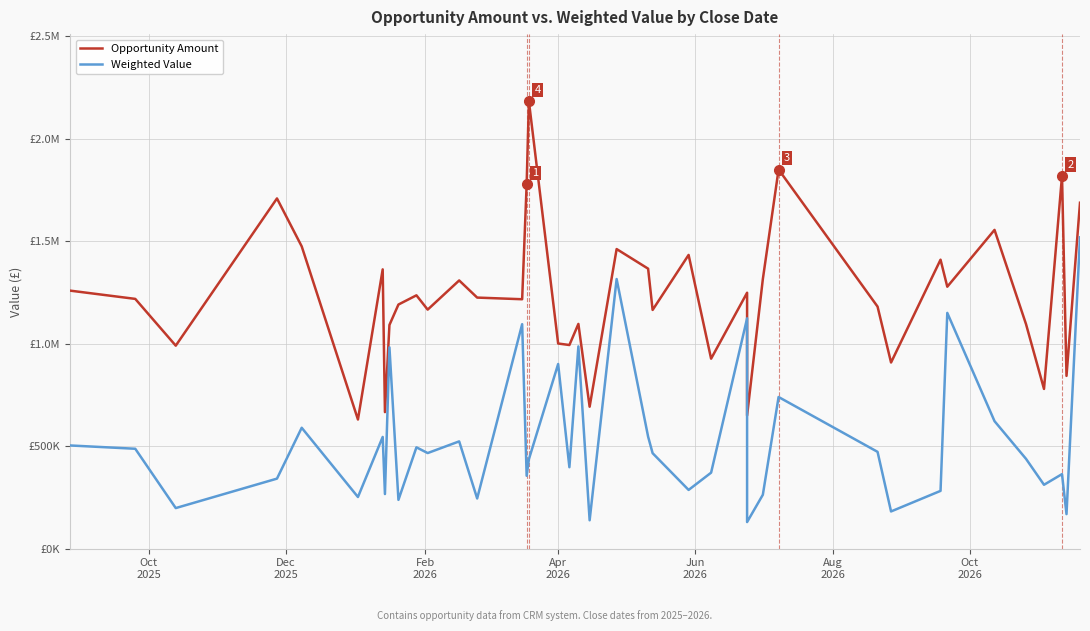

What are all the series names shown in the legend?

Opportunity Amount, Weighted Value